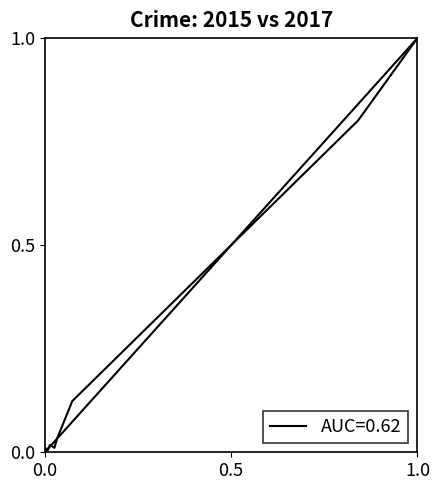

What is the greatest value displayed?

1.0